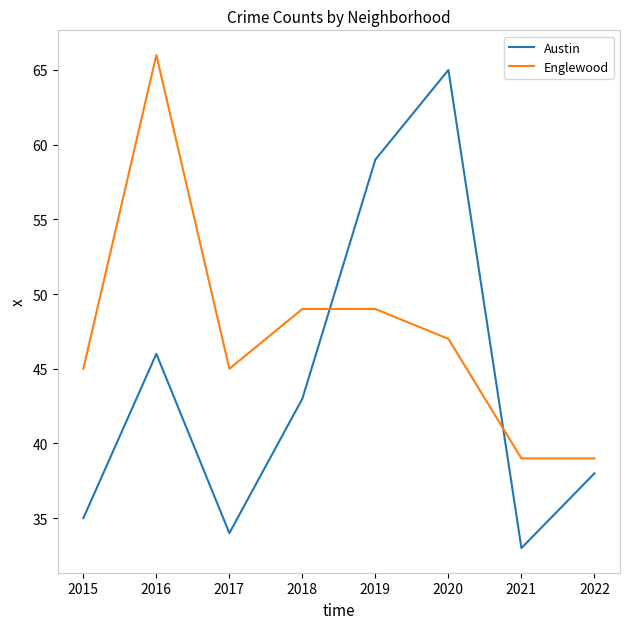

In Austin, how many points are higher than both neighbors (excluding endpoints)?

2